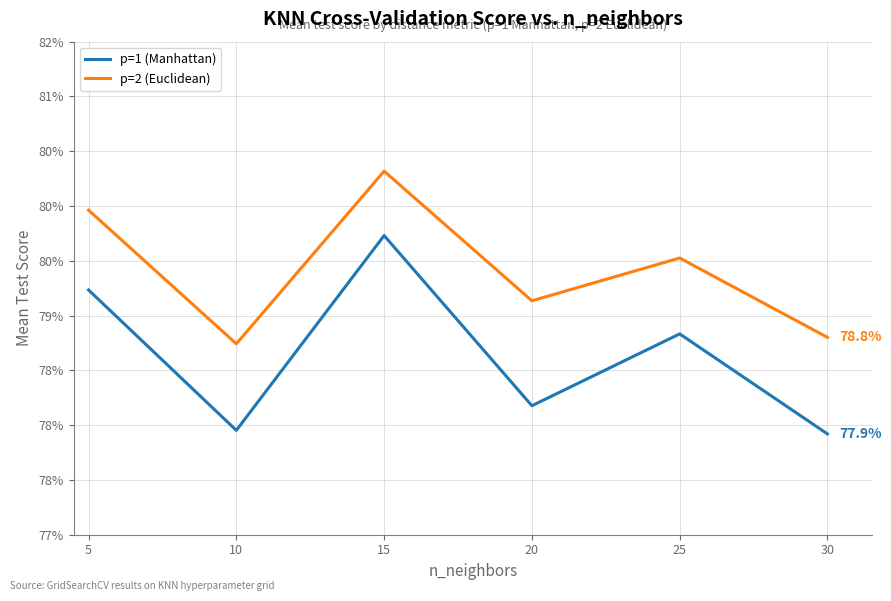

Is it true that p=1 (Manhattan) equals 1.1 at 10?

False